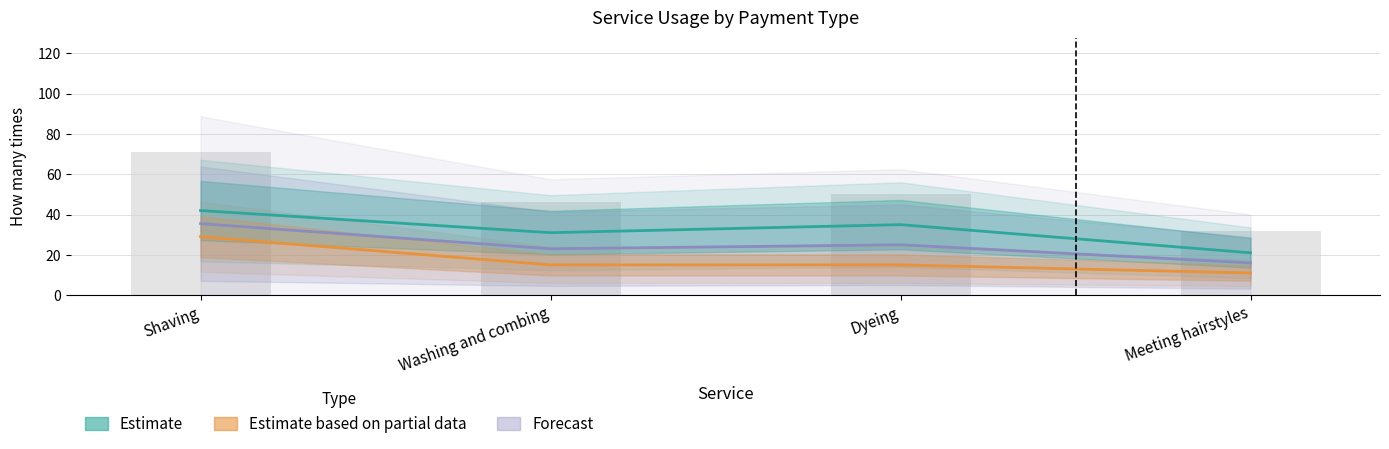

What is the label of the 1st bar from the right?

Meeting hairstyles